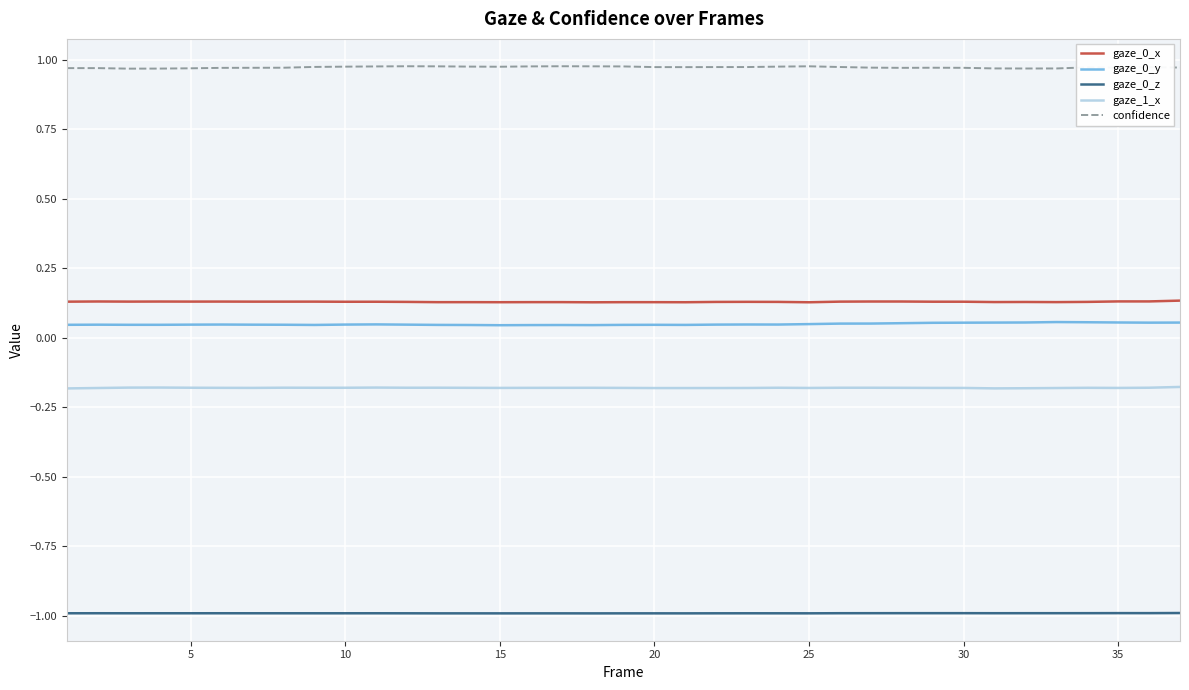

What is the minimum value shown in the chart?

-1.0